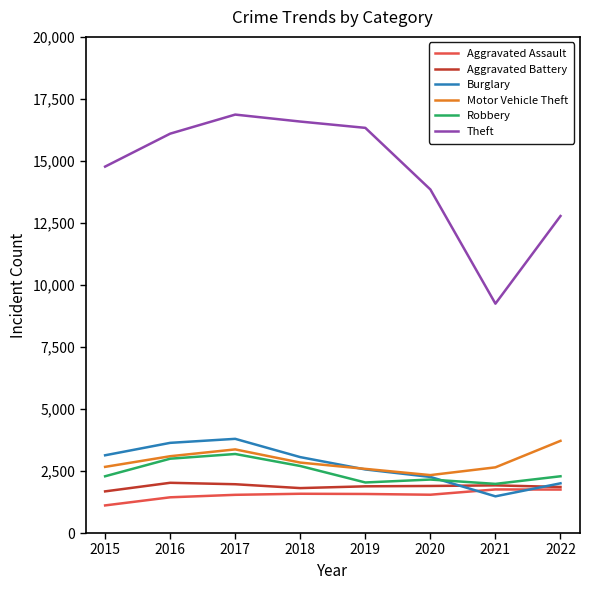

Is this an area chart (filled region under the line)?

No